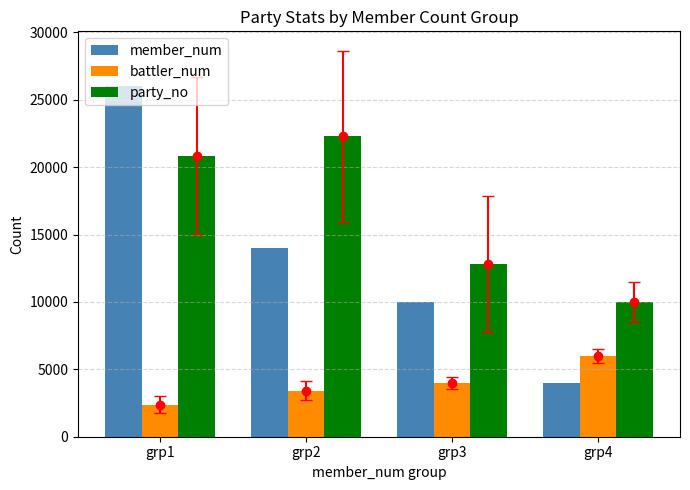

At which label does party_no first exceed 20846?

grp1